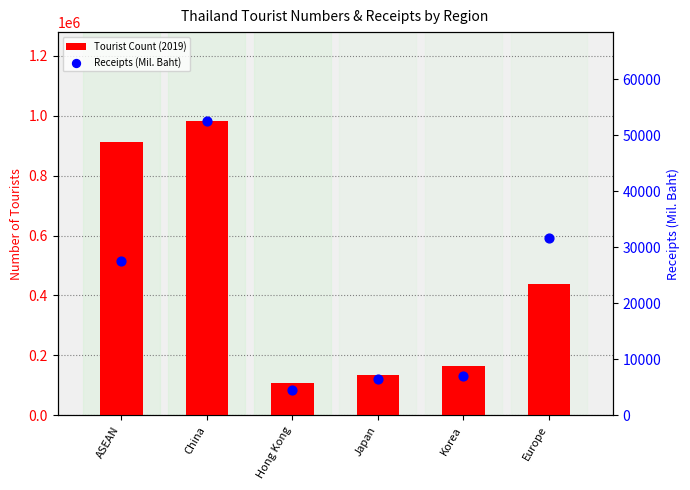

What is the total value across all series at ASEAN?

941187.7